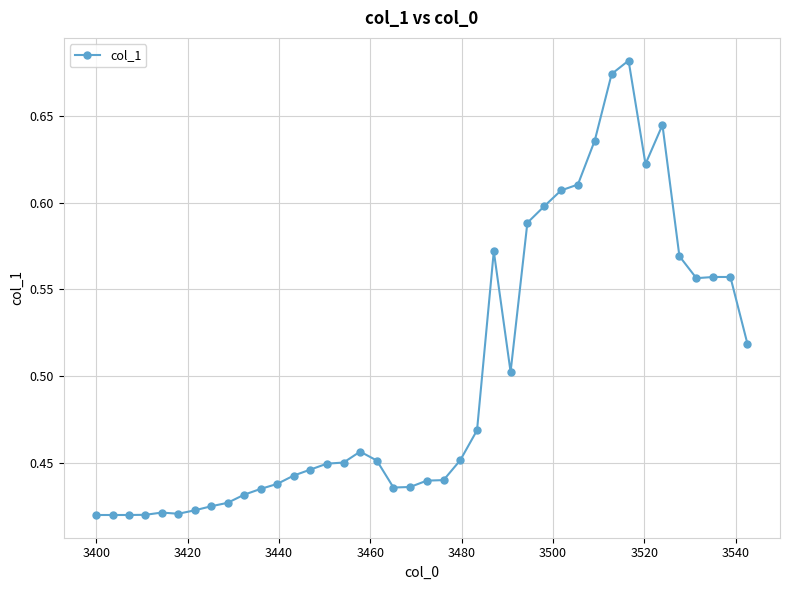

What is the difference between the maximum and second lowest values?

0.3